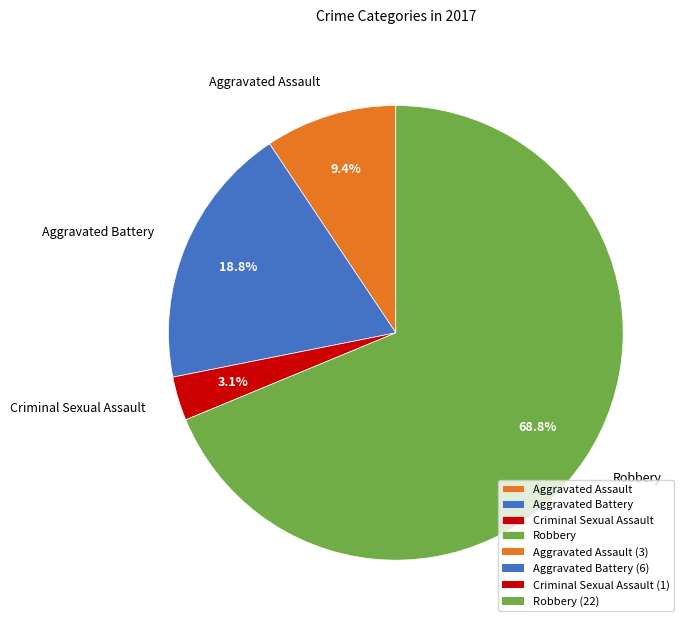

Which slice represents more than half of the pie?

Robbery